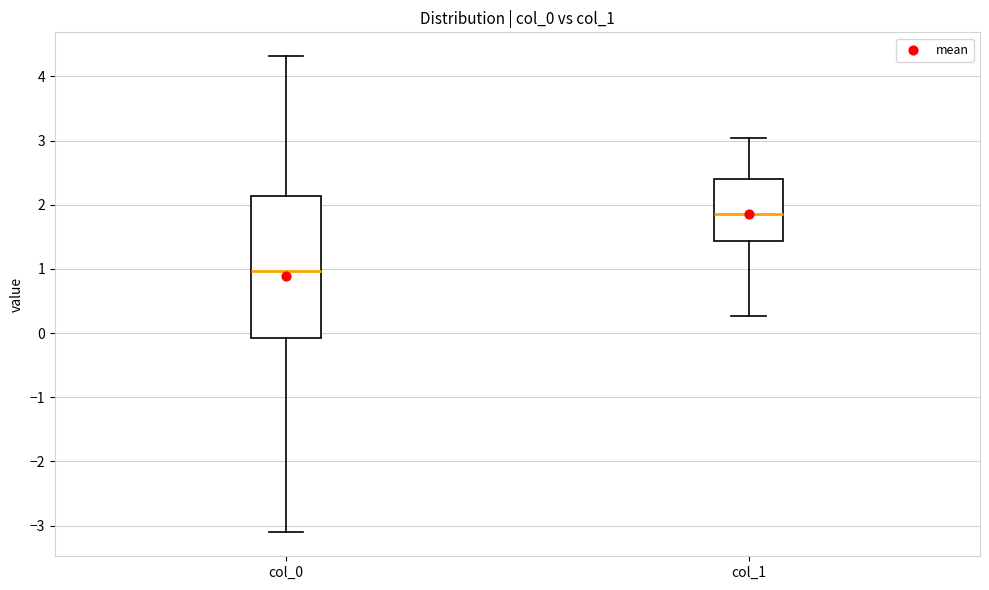

Which box's median line is the highest?

col_1